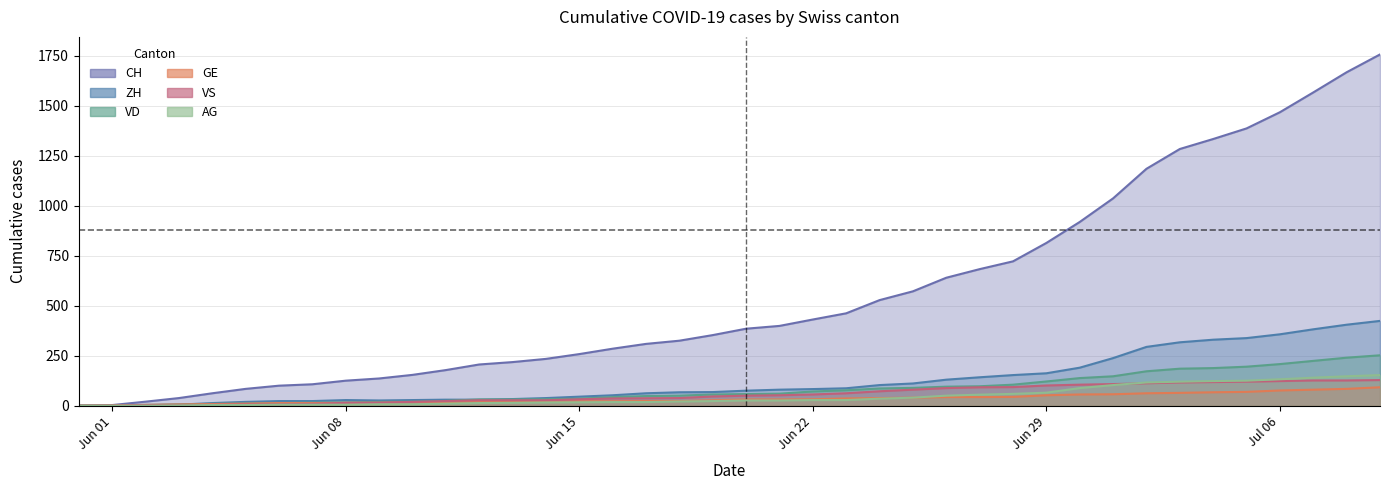

At how many categories does at least one series exceed 519?

16